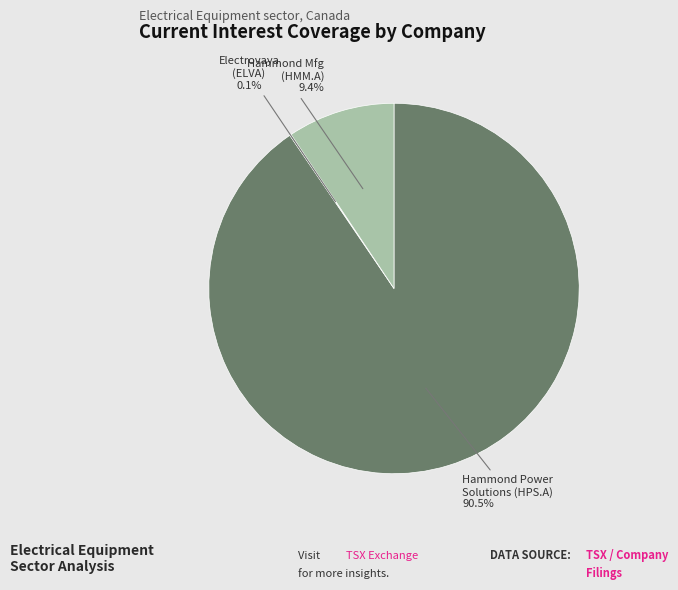

Is there a majority slice in this chart?

Yes